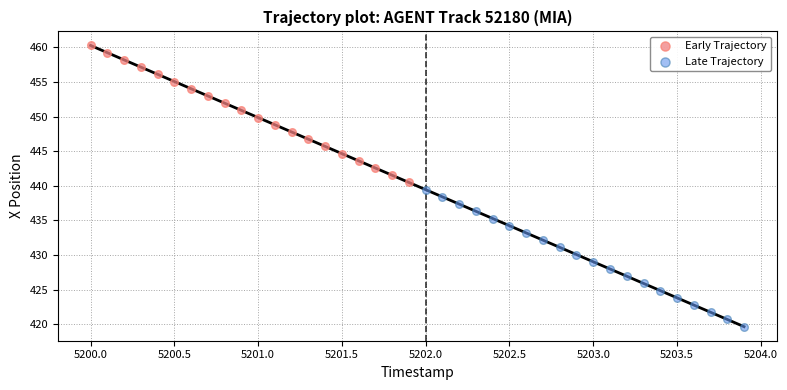

Which series reaches the maximum Y coordinate?

Early Trajectory